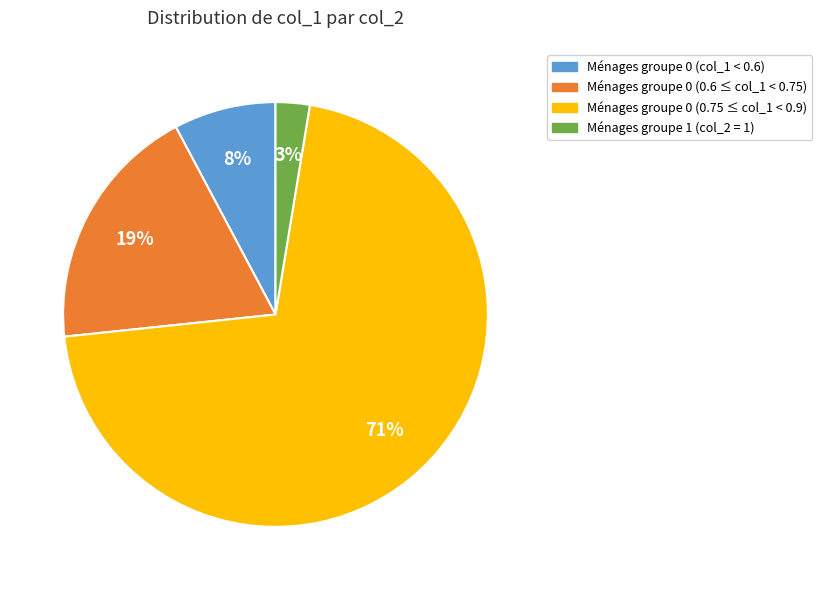

To the nearest percent, what is the average slice percentage?

25%